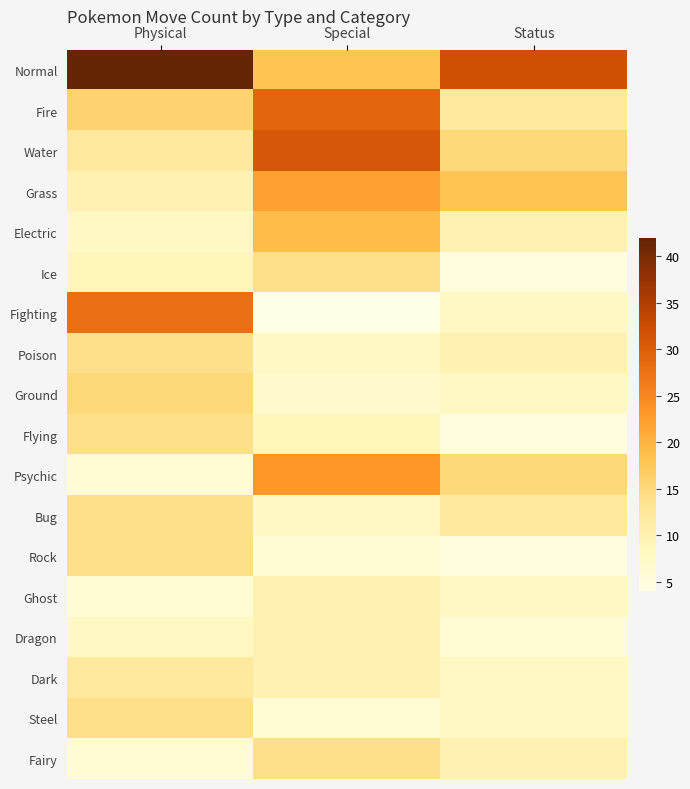

Which series changed the most between Physical and Status?

Fighting